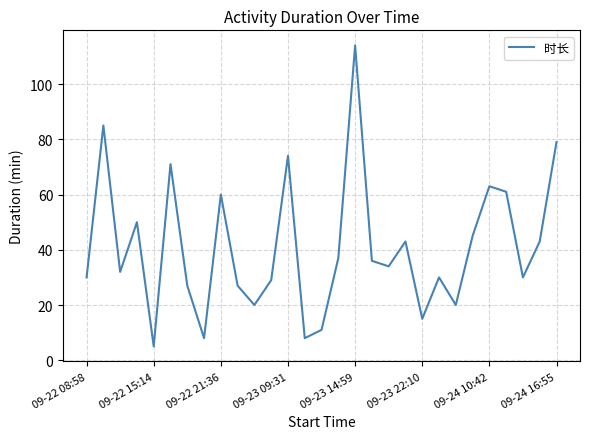

Does the chart display data point markers on the line(s)?

No